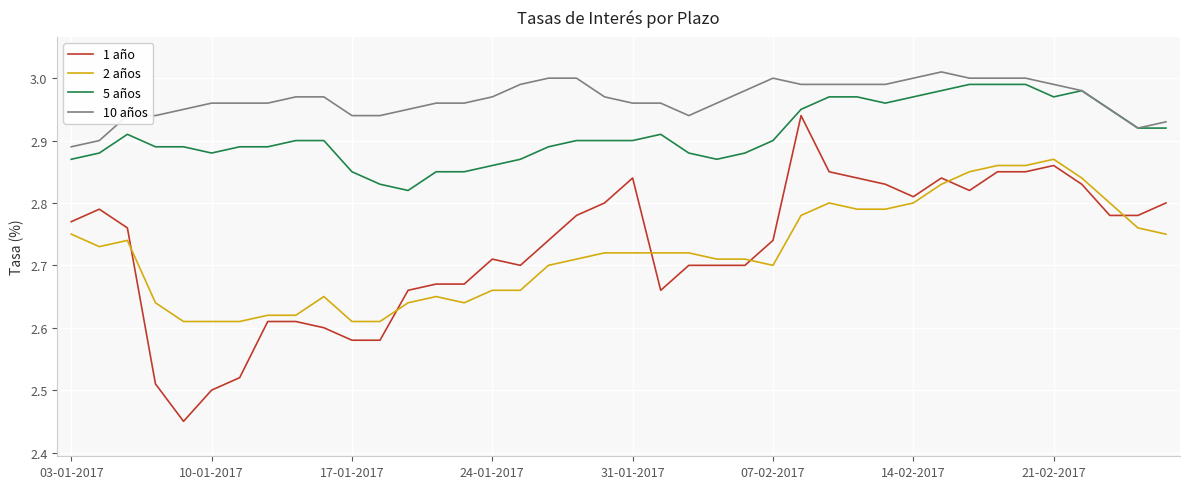

Which series ends up on top after the final intersection of 1 año and 2 años?

1 año